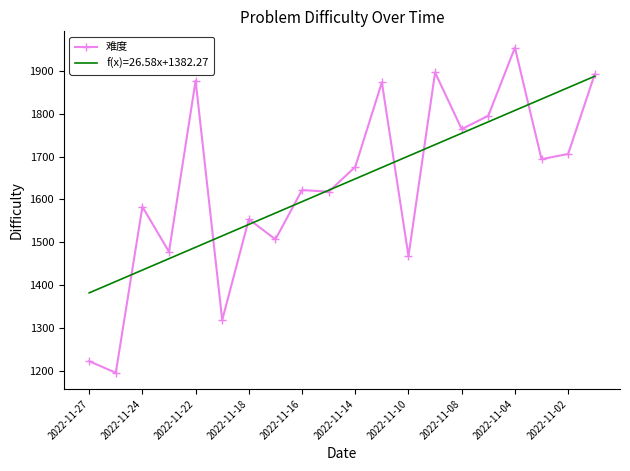

List the series in order of their peak value, highest first.

难度, f(x)=26.58x+1382.27